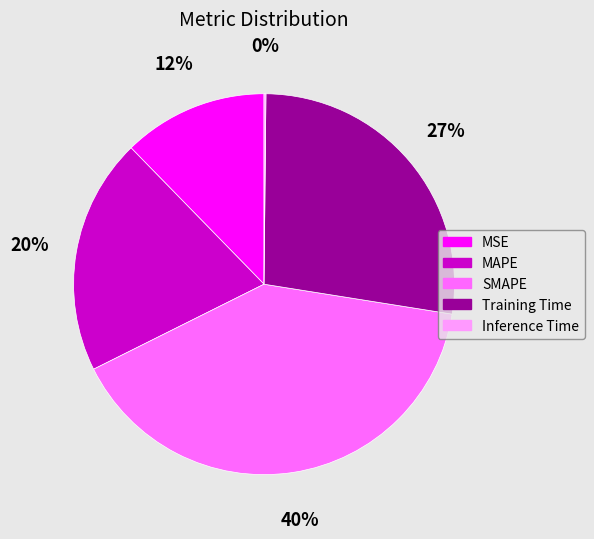

What percentage is the SMAPE slice, to the nearest percent?

40%